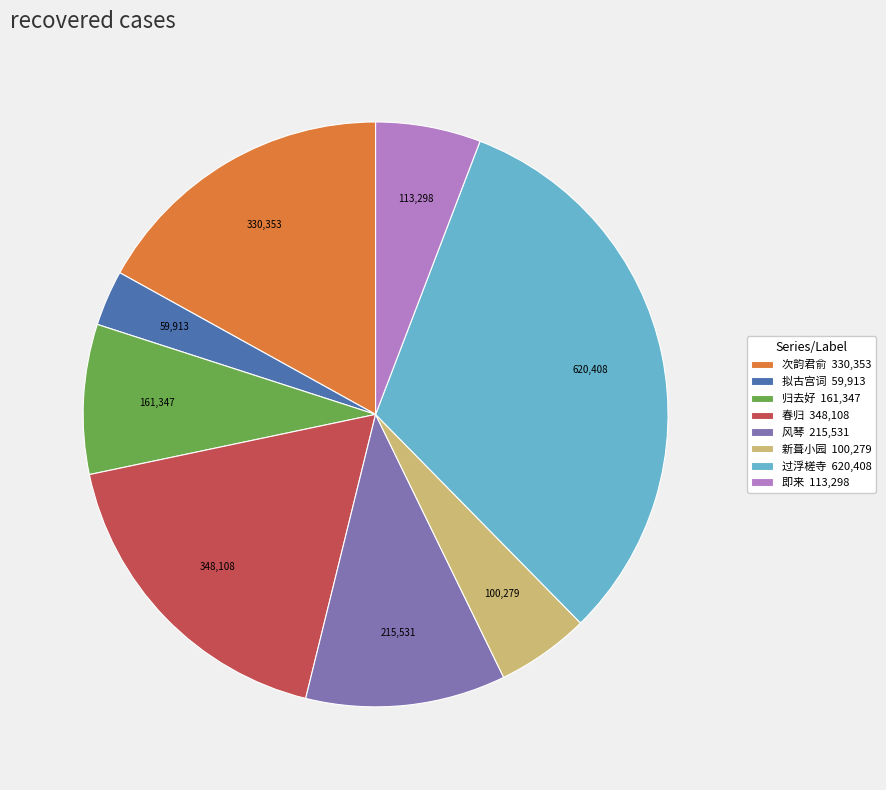

Combined, do 次韵君俞 330,353 and 拟古宫词 59,913 account for over 50%?

No